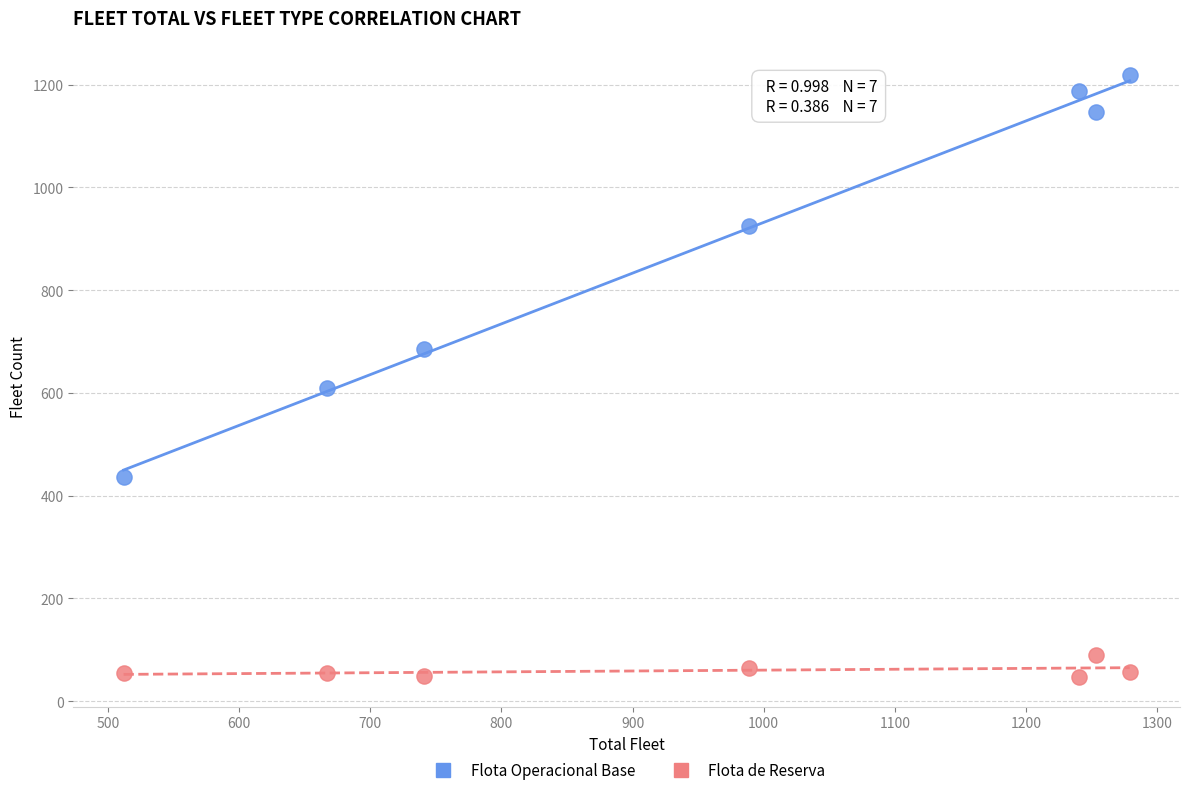

Which series has the widest spread of Y values?

Flota Operacional Base